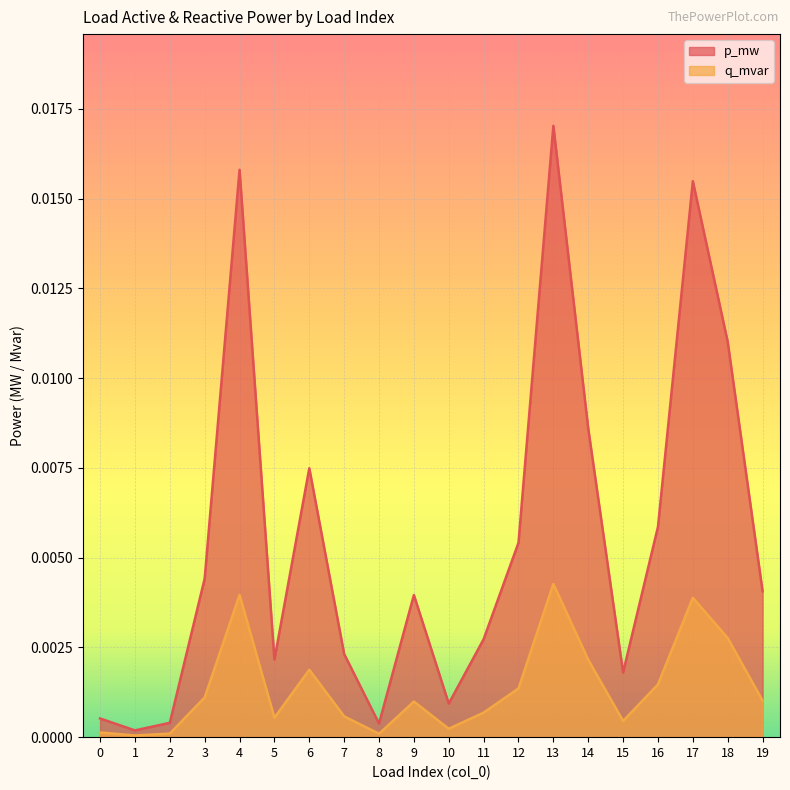

What are all the series names shown in the legend?

p_mw, q_mvar